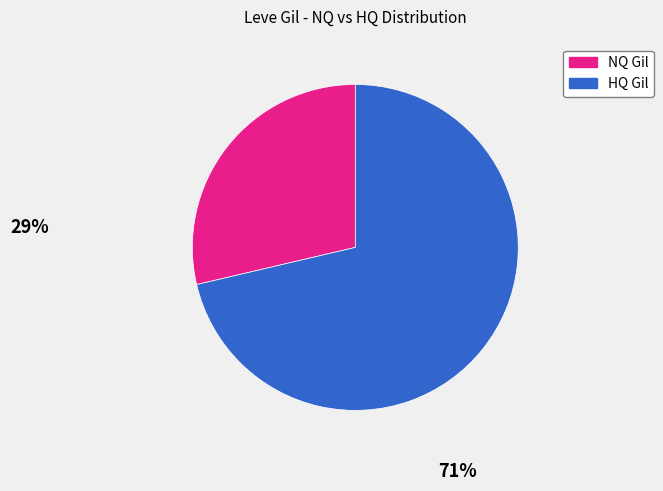

Which category accounts for the majority?

HQ Gil